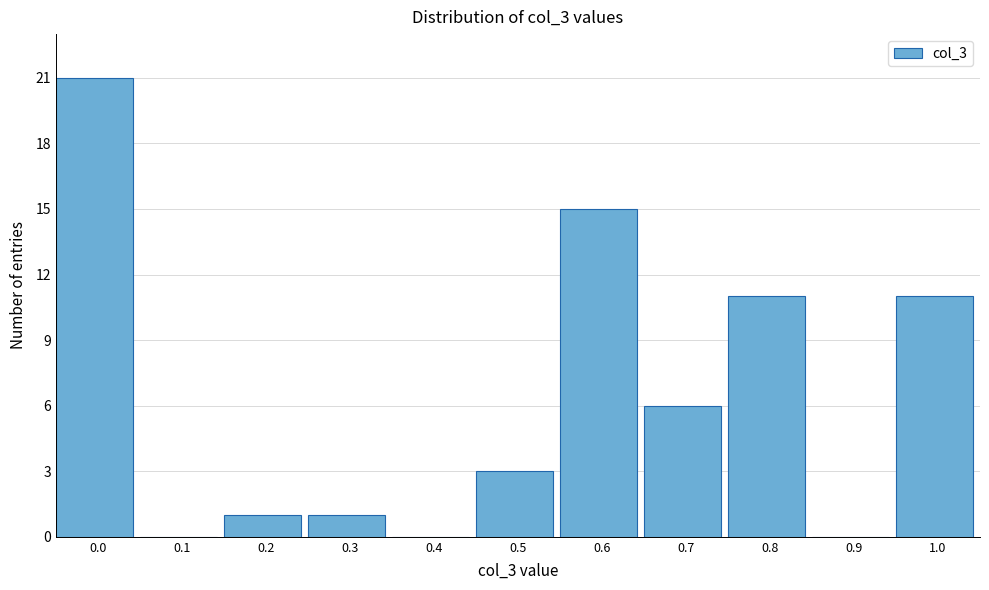

Reading right to left, list all the values displayed in this chart.

1.0=11	0.9=0	0.8=11	0.7=6	0.6=15	0.5=3	0.4=0	0.3=1	0.2=1	0.1=0	0.0=21